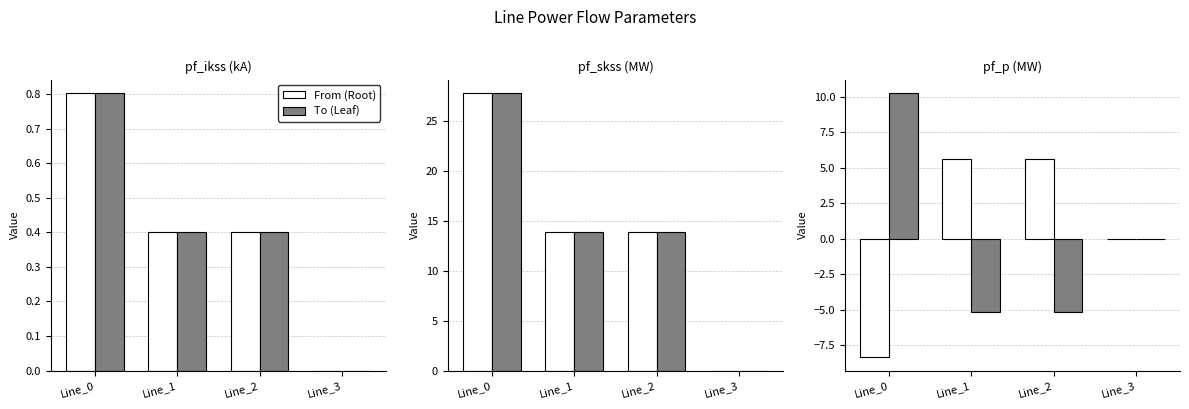

Which series has the largest total across all categories?

From (Root)